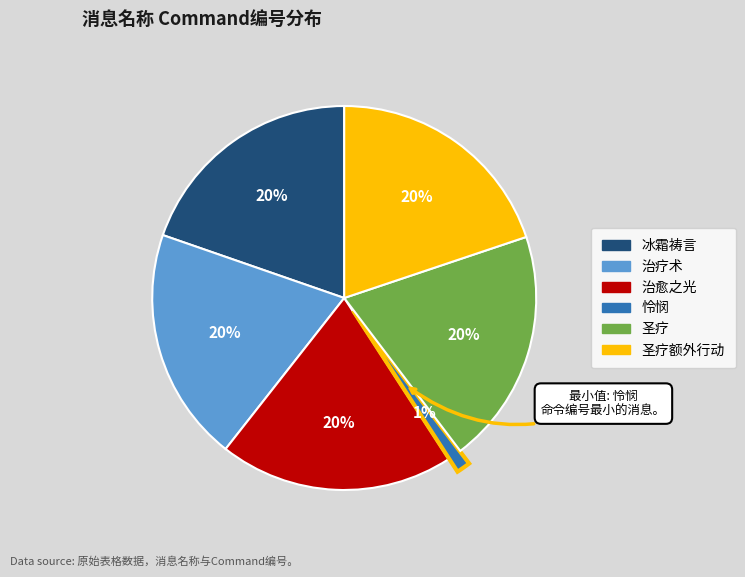

Is there a majority slice in this chart?

No